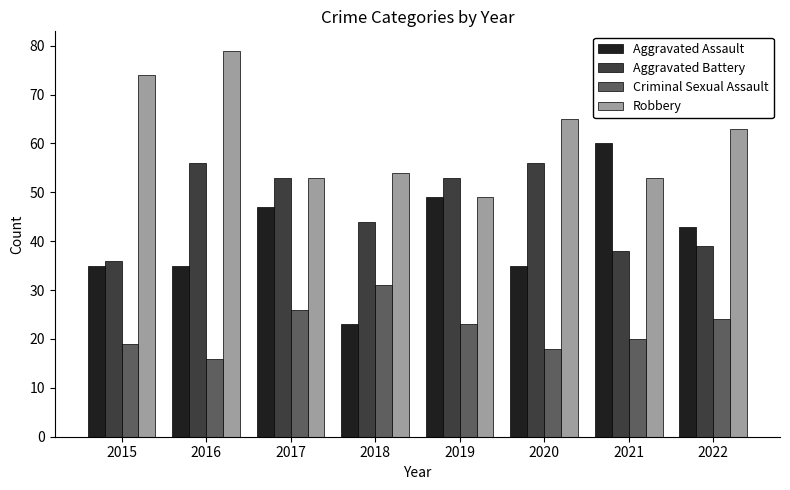

What is the average value of the Aggravated Assault series?

41